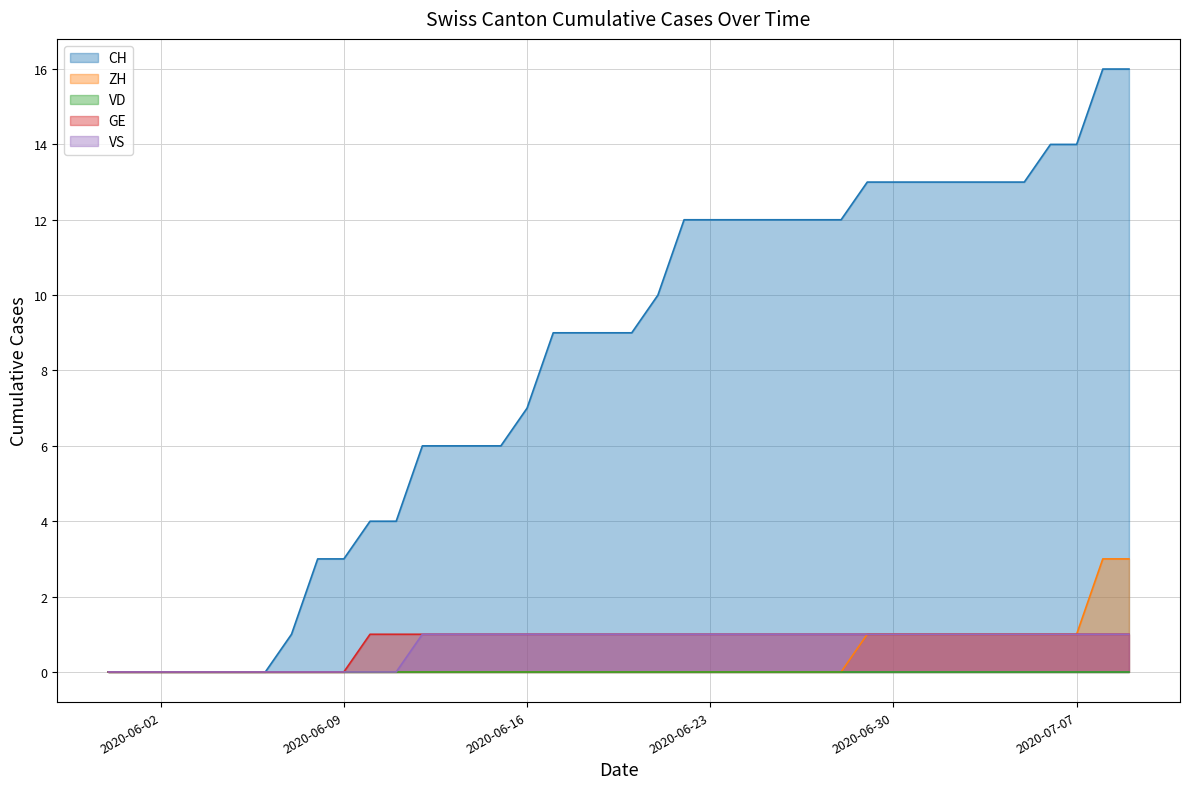

The value of VS at 2020-06-24 is 2. True or false?

False